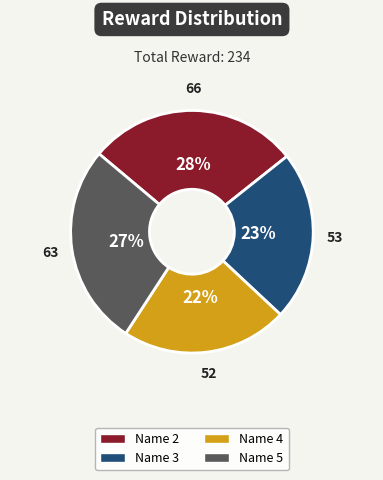

The Name 5 slice represents 27% of the pie. True or false?

True